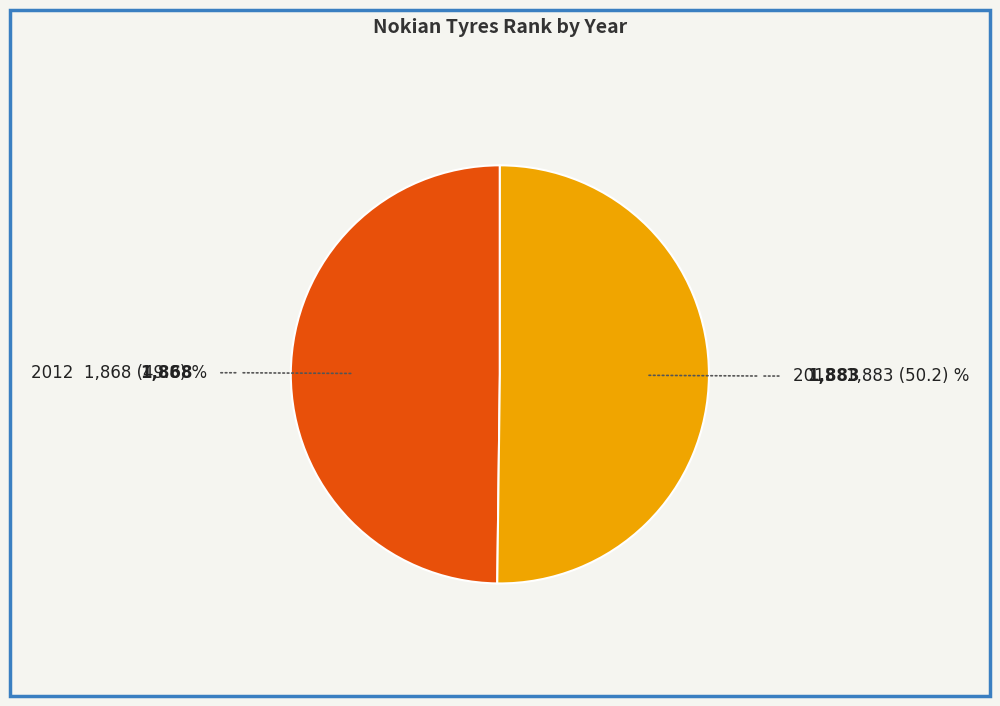

Count the number of slices in the pie.

2